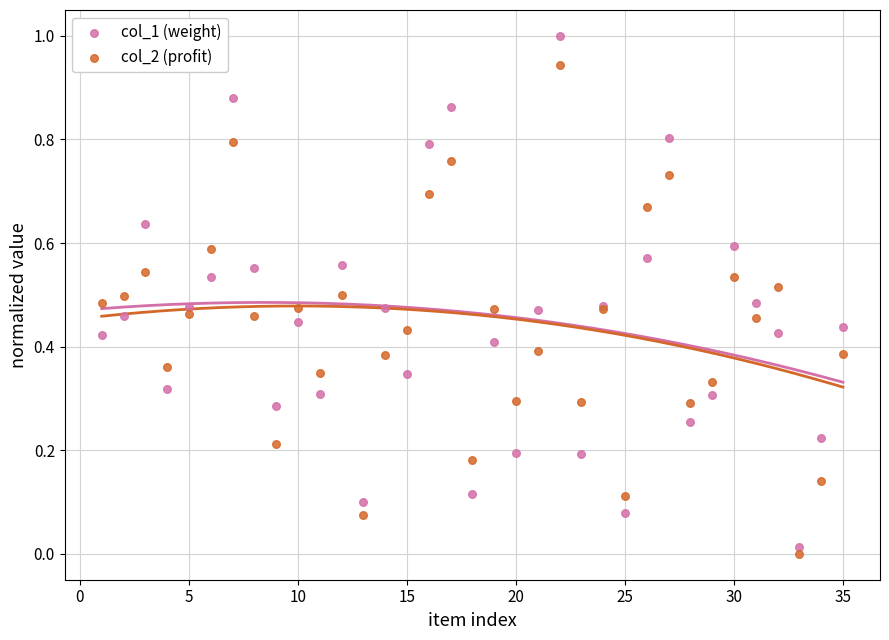

Which series has the widest spread of Y values?

col_1 (weight)